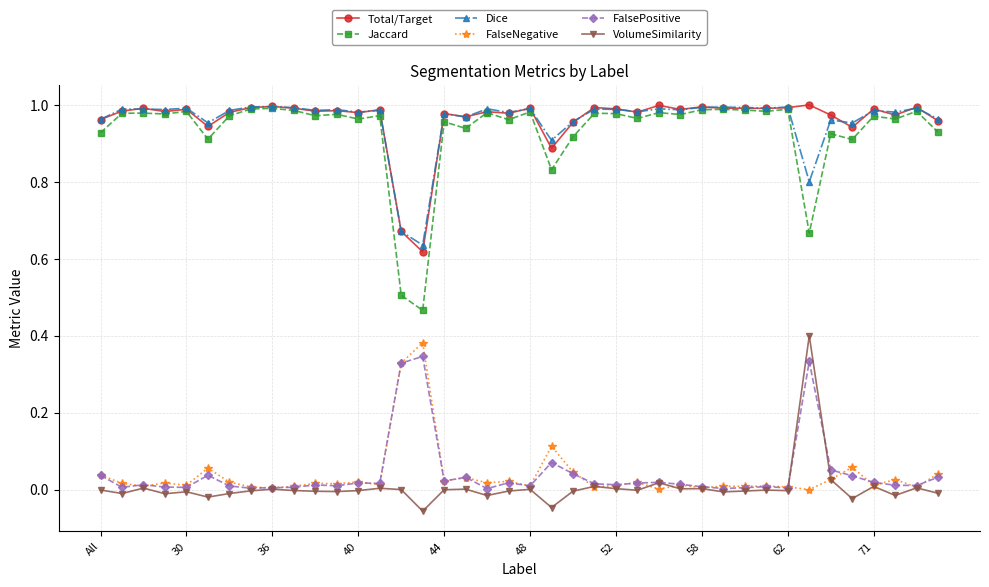

True or false: VolumeSimilarity and FalseNegative intersect in this chart.

True